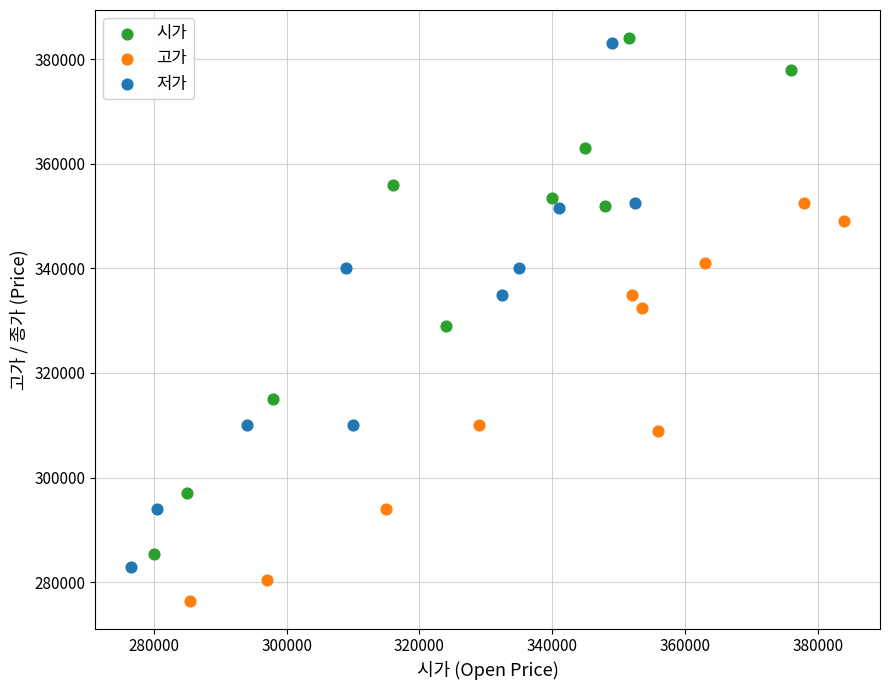

What are all the series names shown in the legend?

시가, 고가, 저가